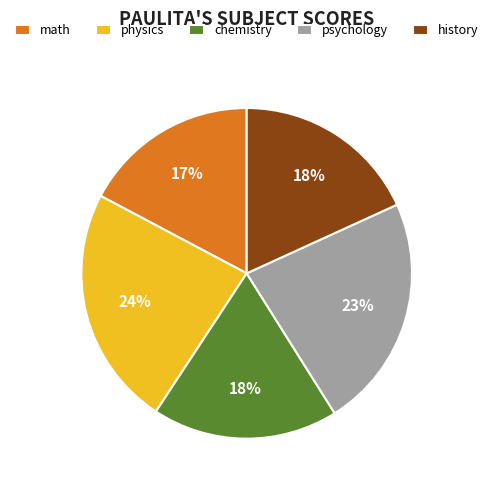

Approximately how many times larger is the value at chemistry compared to physics?

0.8